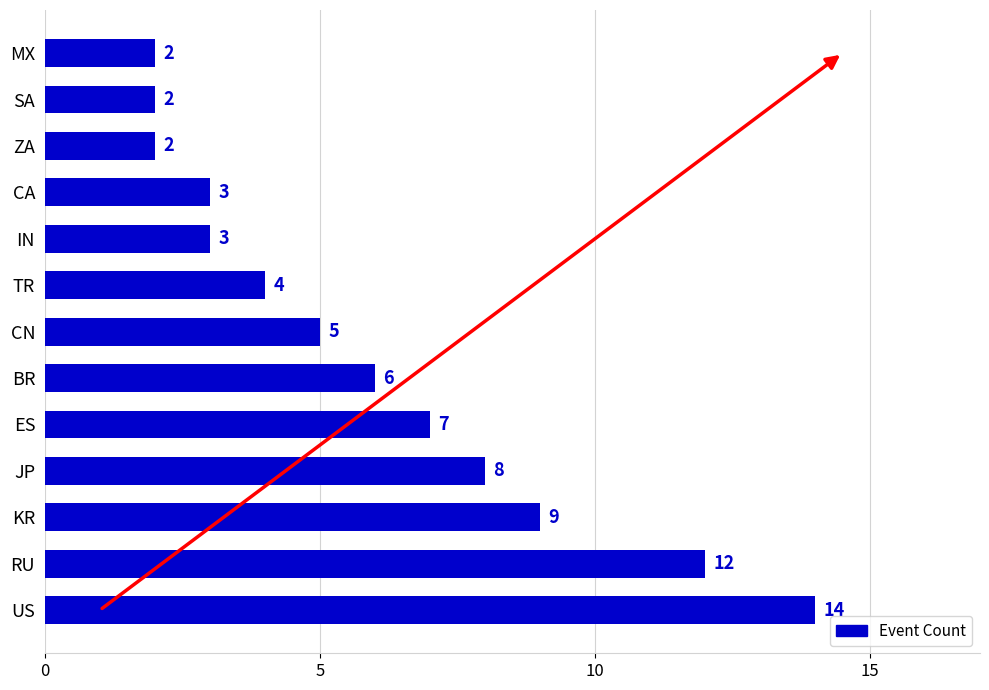

What value does the data have at BR, to the nearest 5?

5